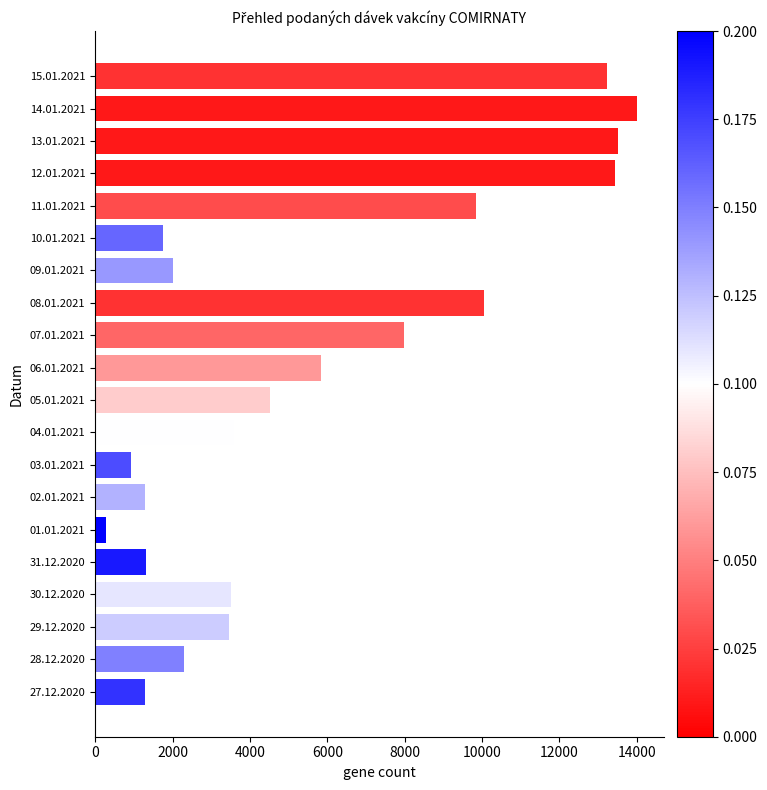

Which has a higher value, 07.01.2021 or 13.01.2021?

13.01.2021